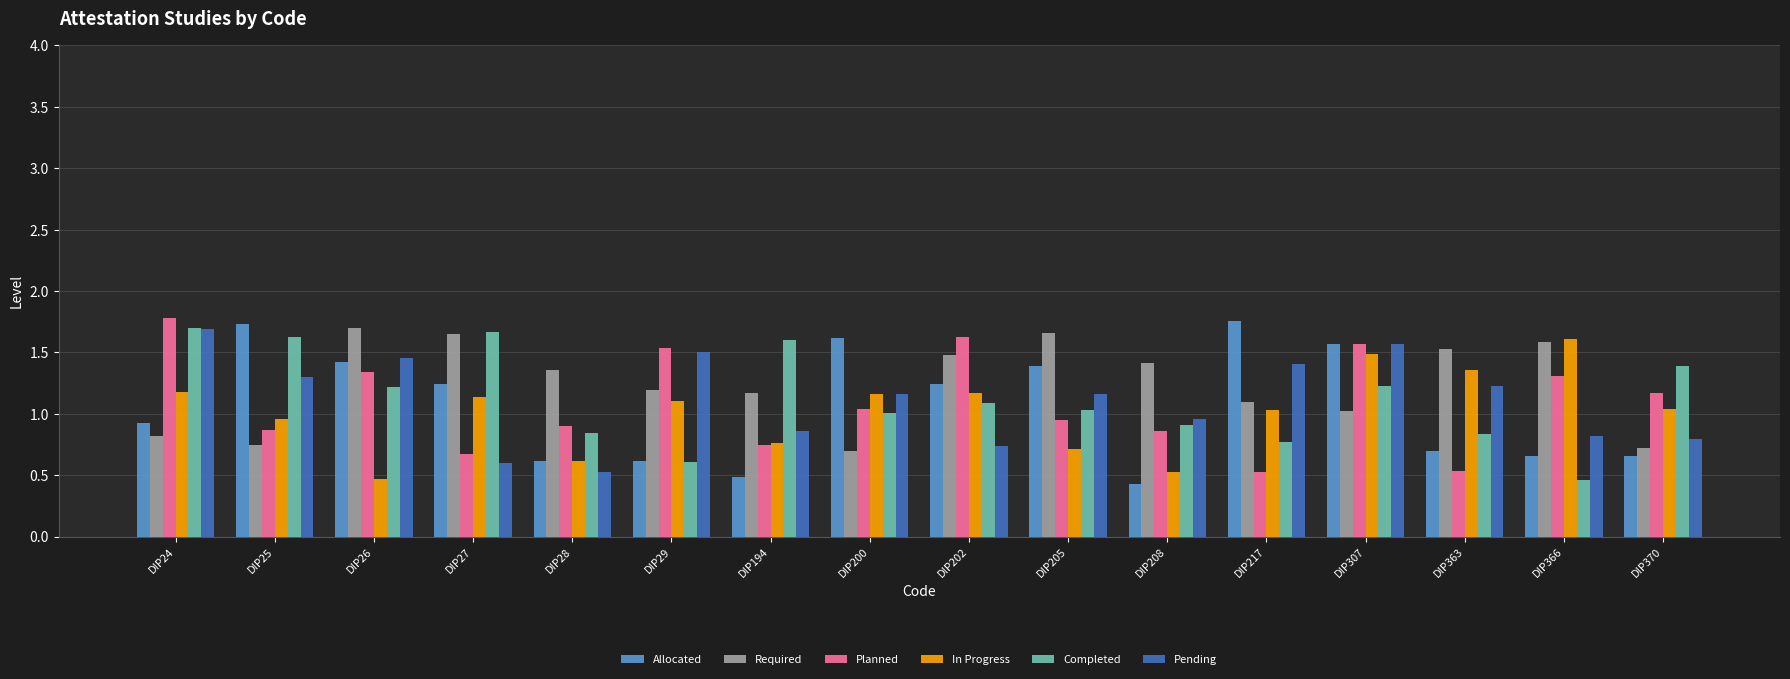

Does the chart contain stacked bars?

No